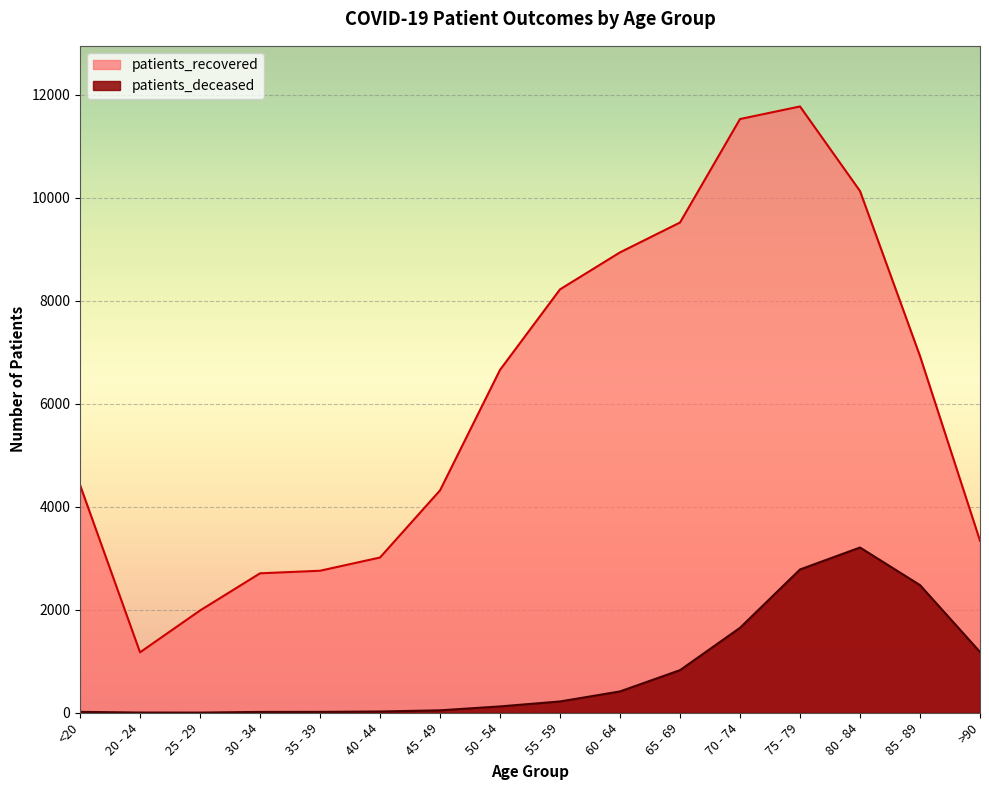

True or false: patients_recovered and patients_deceased intersect in this chart.

False